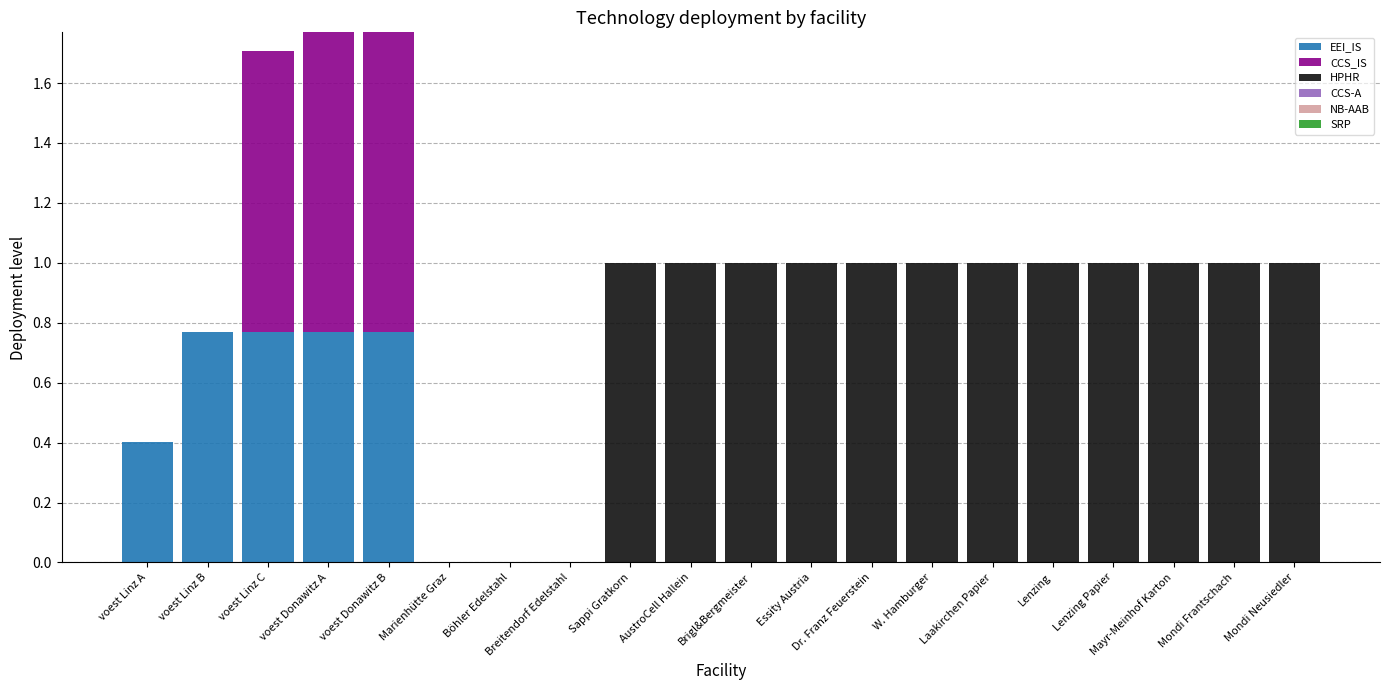

What is the total value across all series at Dr. Franz Feuerstein?

1.0